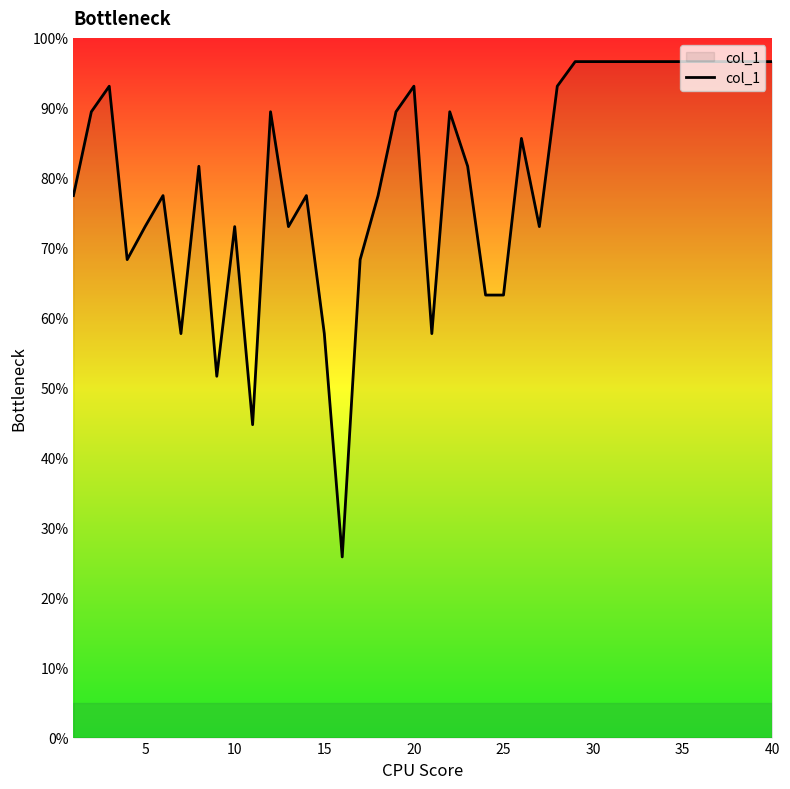

What is the minimum value shown in the chart?

25.8